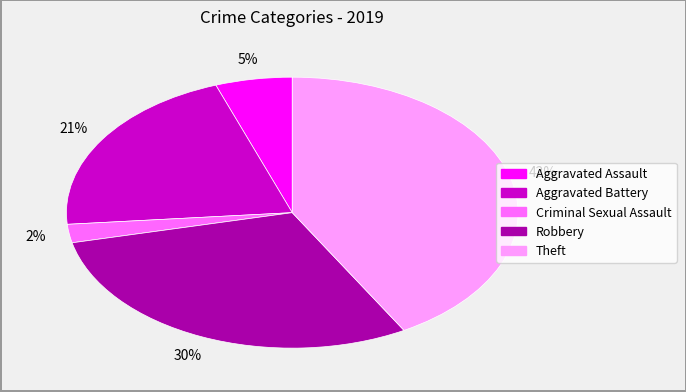

Is there any slice that represents more than half of the pie?

No